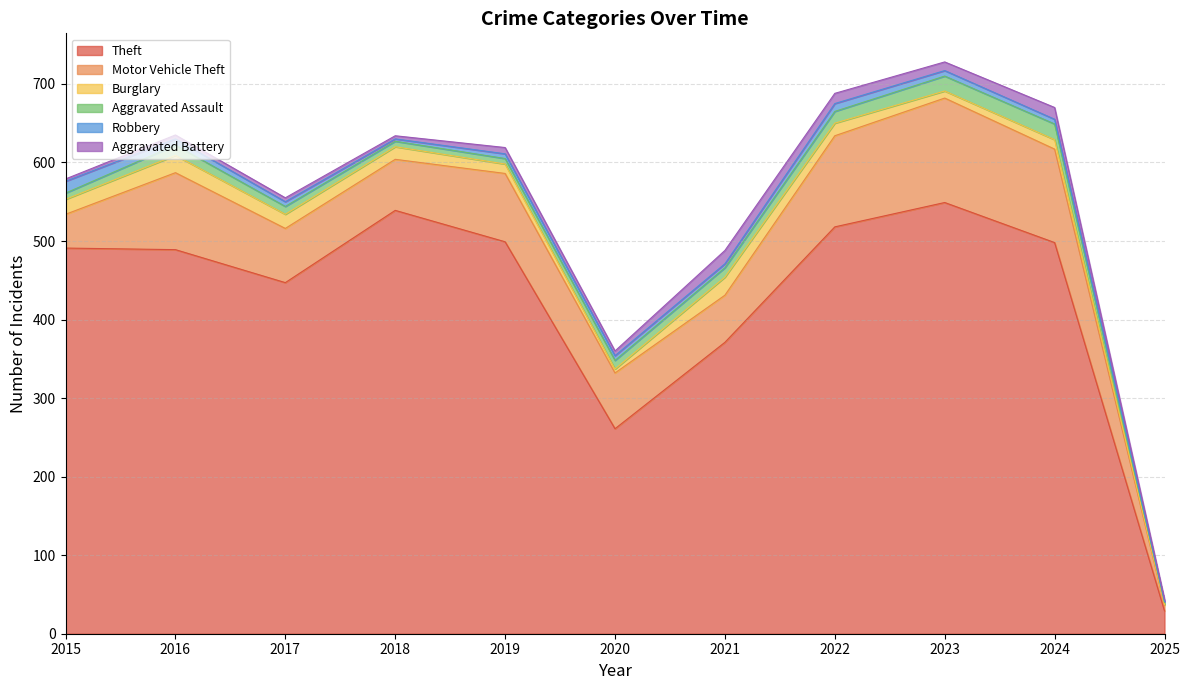

The Burglary series shows 22 at 2016. True or false?

True